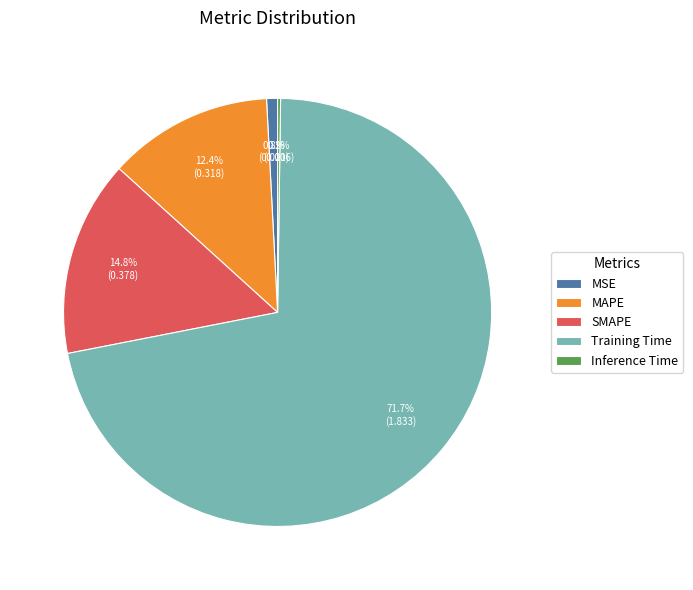

Between Training Time and MAPE, which is larger?

Training Time